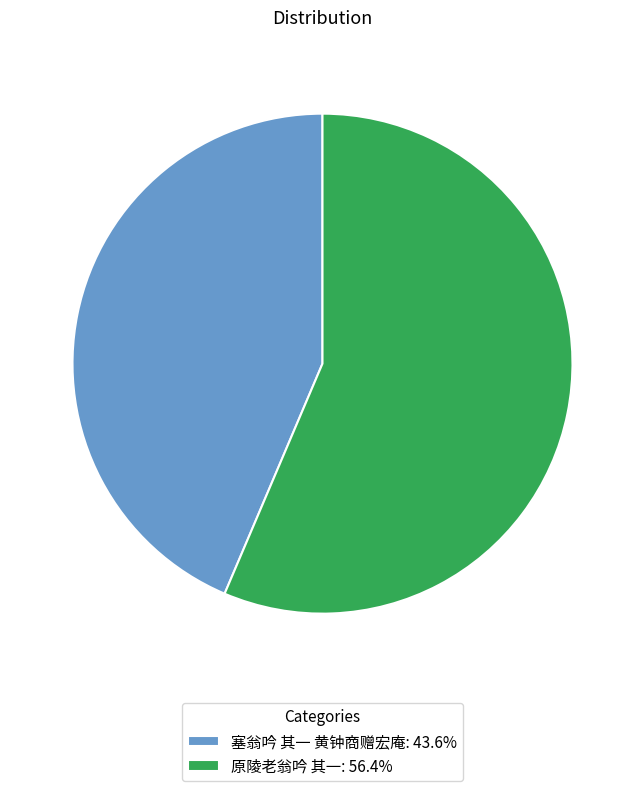

Do 原陵老翁吟 其一 and 塞翁吟 其一 黄钟商赠宏庵 together represent more than half of the pie?

Yes